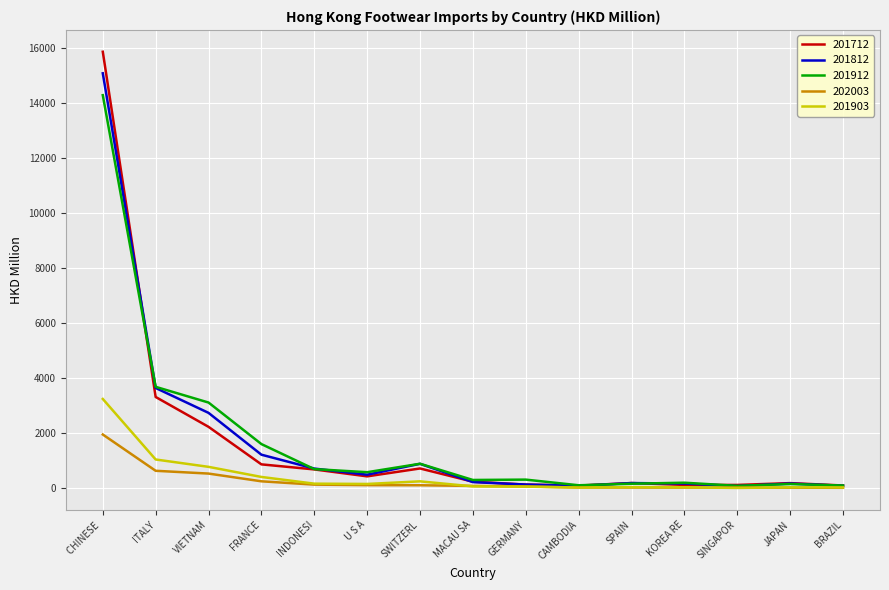

Read the 201712 value at BRAZIL.

106.3